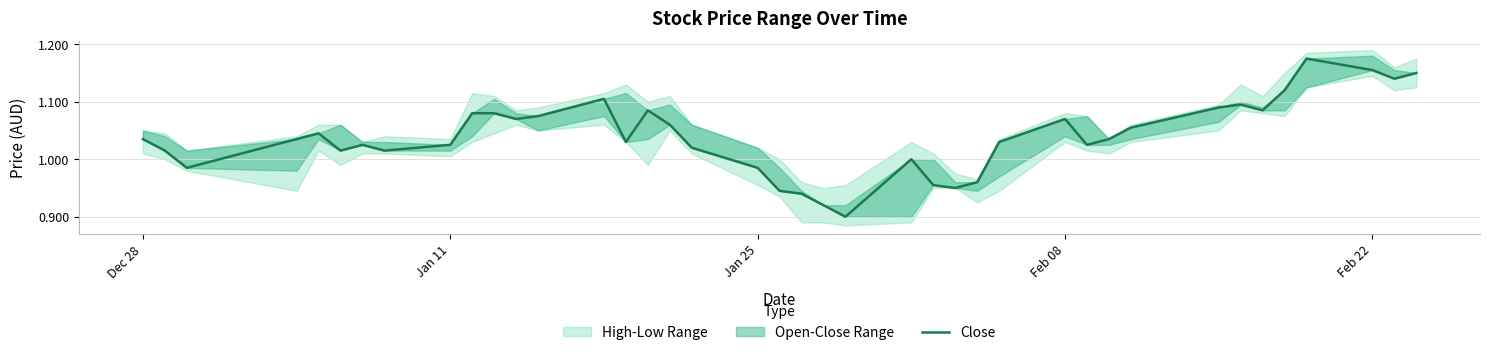

What is the smallest value displayed?

0.9